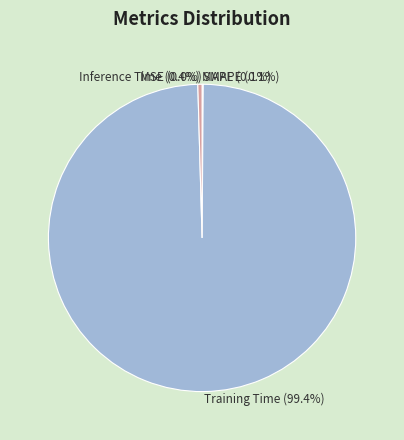

How many slices are in this pie chart?

5